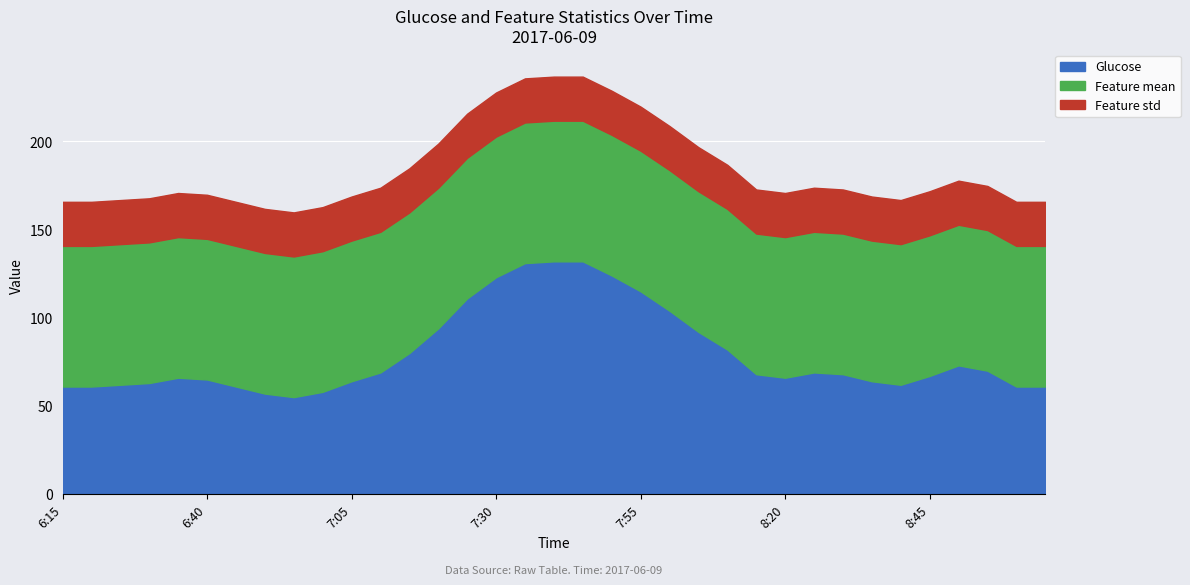

Where is Feature mean nearest to the value 79?

6:15